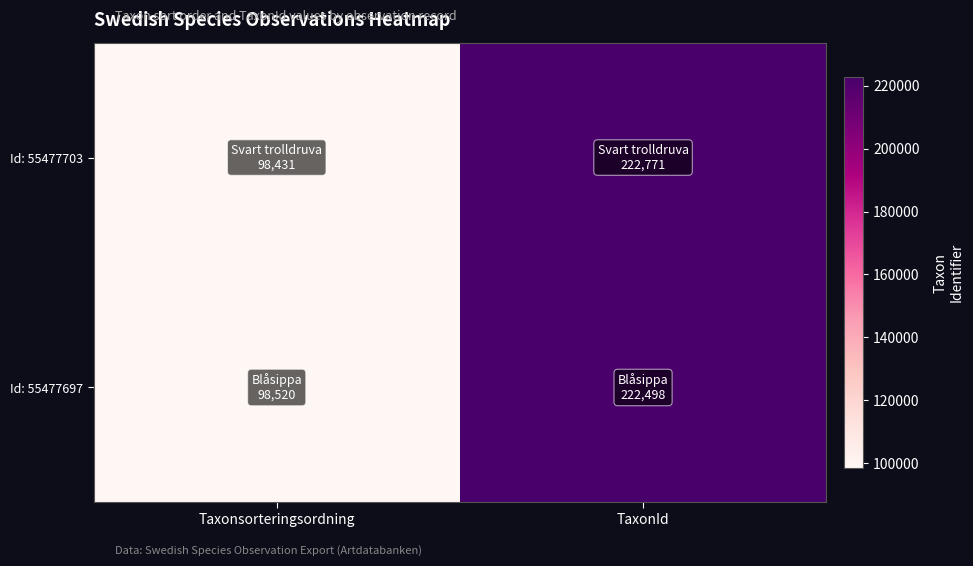

Reading left to right, extract all data points from this chart.

Id: 55477703: Taxonsorteringsordning=98431	TaxonId=222771
Id: 55477697: Taxonsorteringsordning=98520	TaxonId=222498